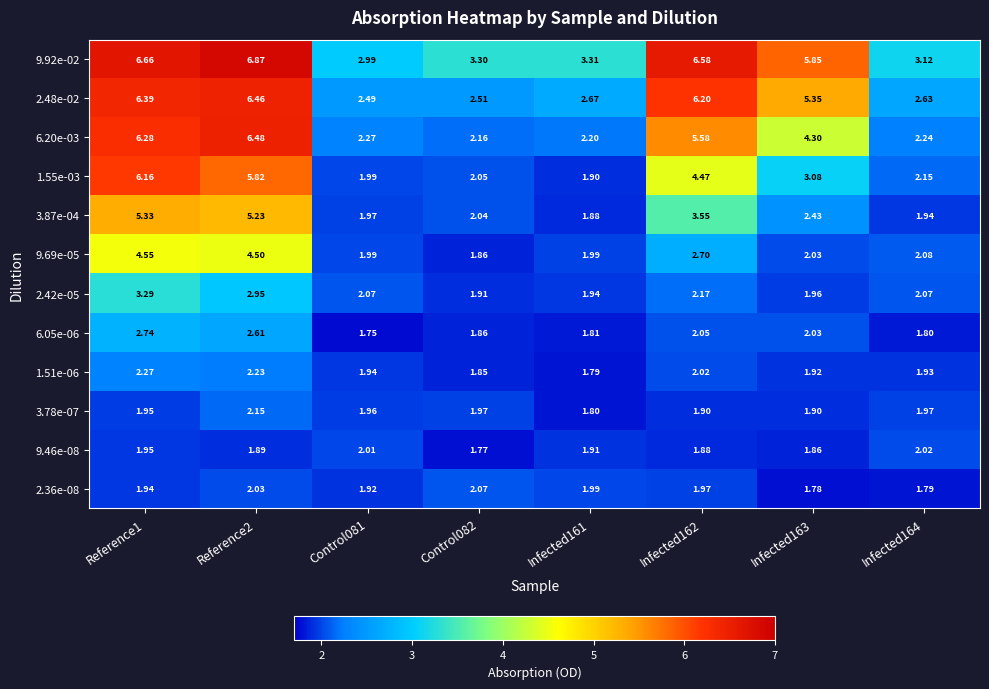

At which category is the sum across all series the highest?

Reference1